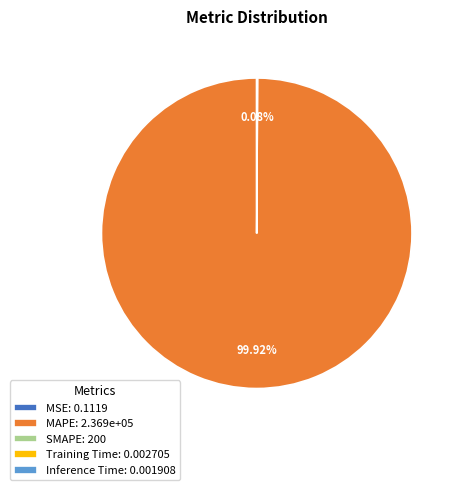

To the nearest percent, what is the average slice percentage?

20%